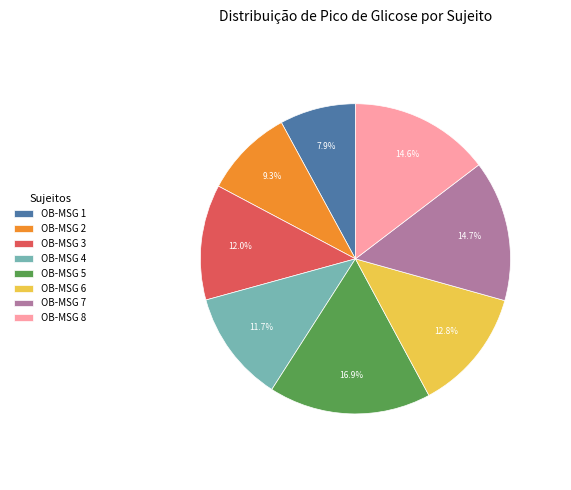

The OB-MSG 8 slice represents 15% of the pie. True or false?

True